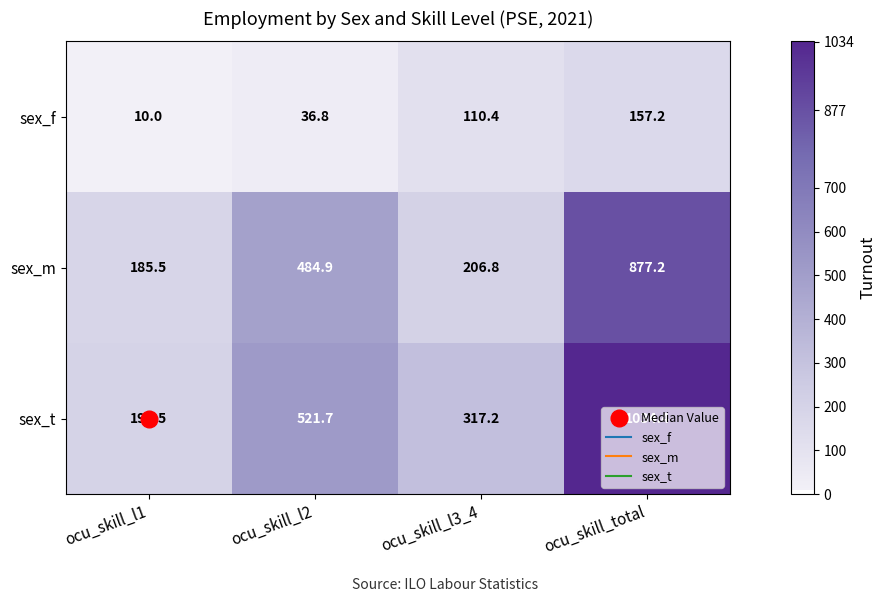

What is the average value of the sex_f series?

78.6